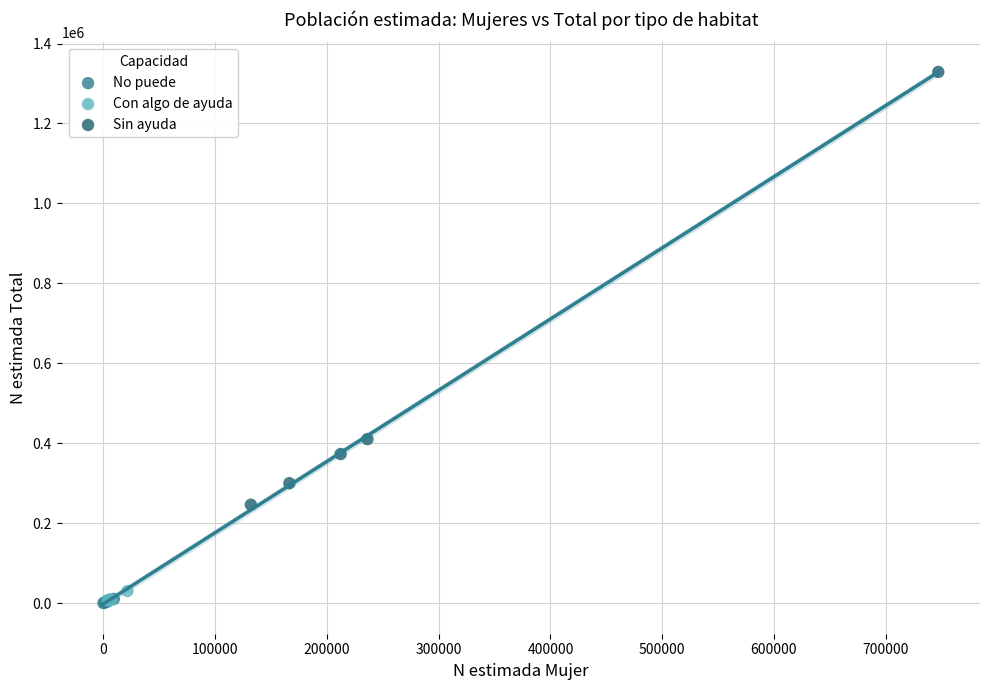

What are all the series names shown in the legend?

No puede, Con algo de ayuda, Sin ayuda